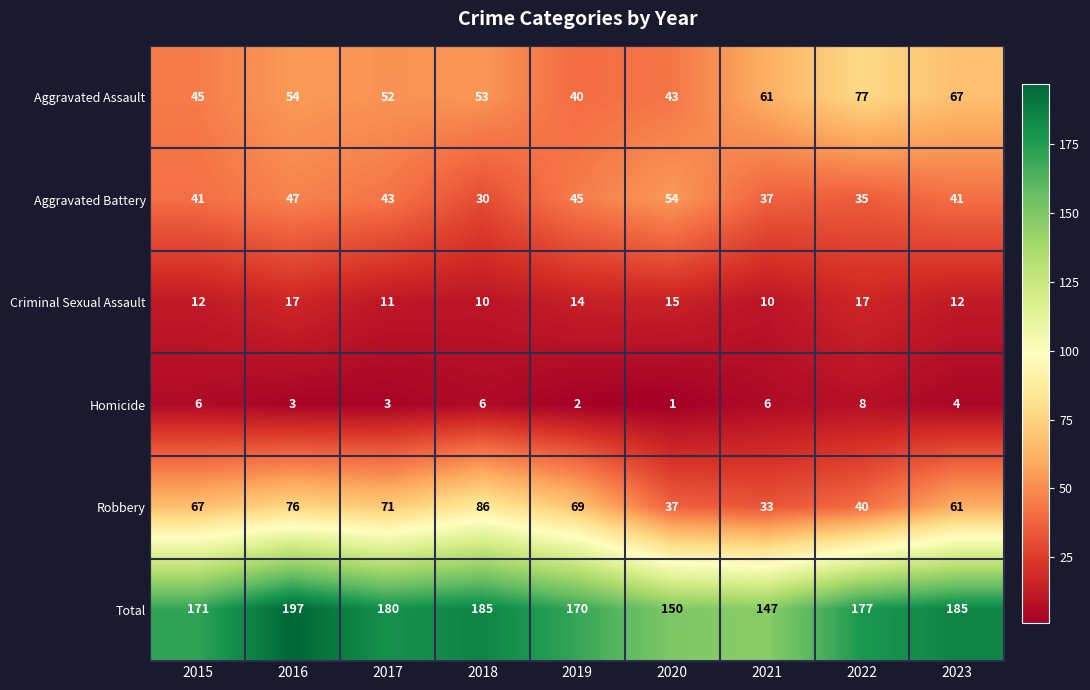

What is the maximum value shown in the chart?

197